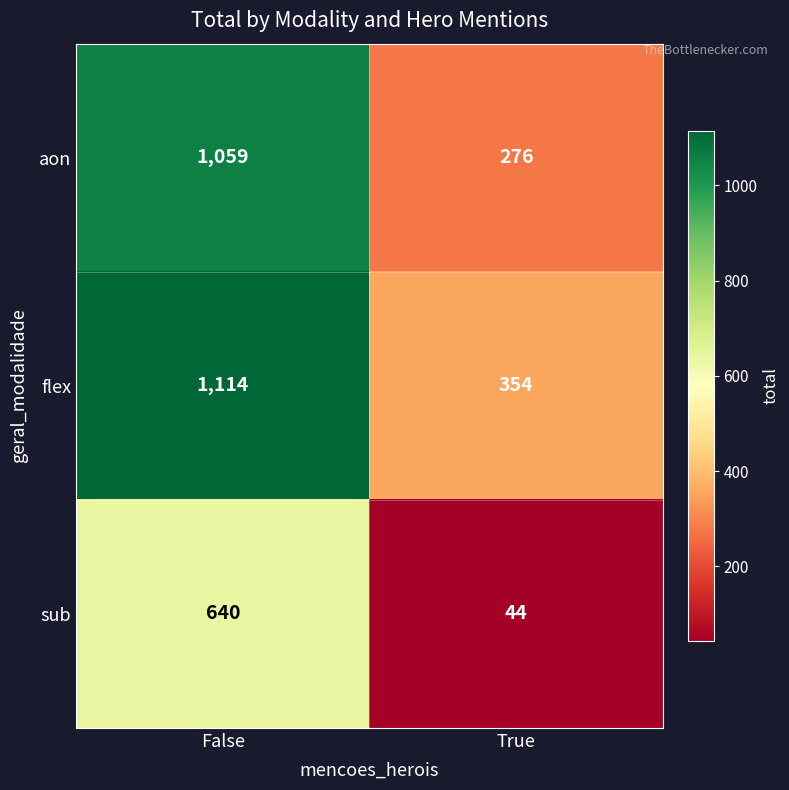

Rank the series by their average value, from highest to lowest.

flex, aon, sub